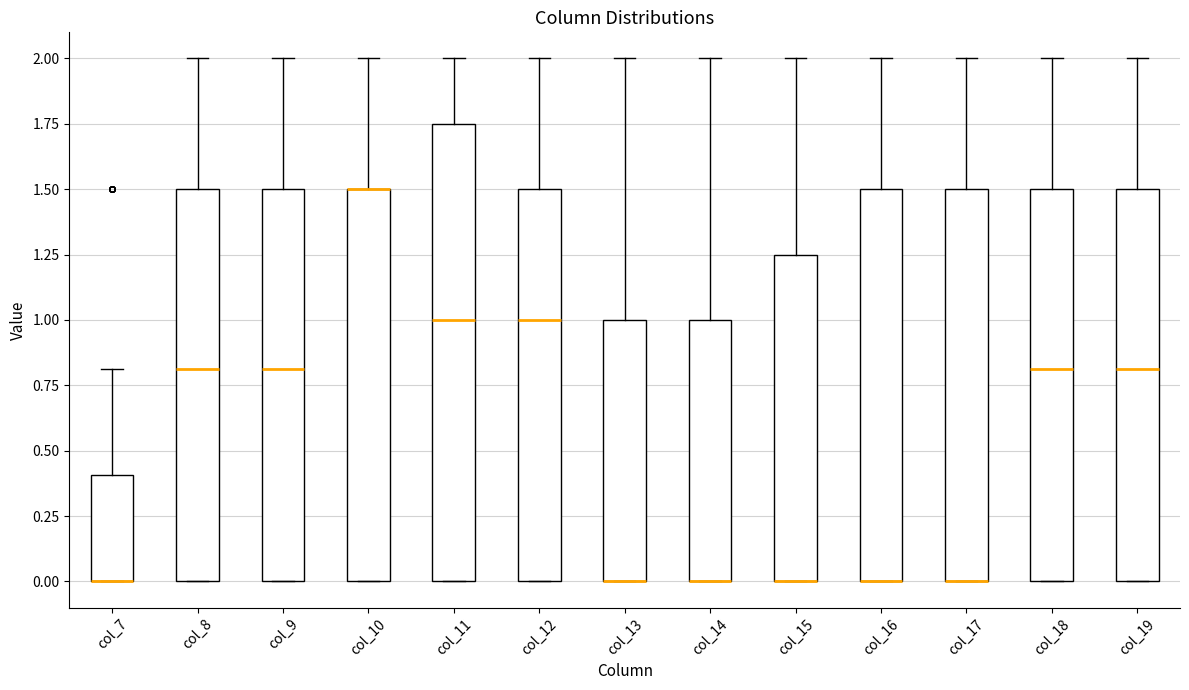

Reading left to right, transcribe this box plot: for each box, give where its median line is, the range the box spans, and where its two whiskers end, as read against the y-axis. The values are not printed on the chart, so give them approximately, as read against the axis.

col_7: median 0.00 (drawn on the box's lower edge), box 0.00 to 0.40, whiskers 0.00 to 0.80
col_8: median 0.80, box 0.00 to 1.50, whiskers 0.00 to 2.00
col_9: median 0.80, box 0.00 to 1.50, whiskers 0.00 to 2.00
col_10: median 1.50 (drawn on the box's upper edge), box 0.00 to 1.50, whiskers 0.00 to 2.00
col_11: median 1.00, box 0.00 to 1.75, whiskers 0.00 to 2.00
col_12: median 1.00, box 0.00 to 1.50, whiskers 0.00 to 2.00
col_13: median 0.00 (drawn on the box's lower edge), box 0.00 to 1.00, whiskers 0.00 to 2.00
col_14: median 0.00 (drawn on the box's lower edge), box 0.00 to 1.00, whiskers 0.00 to 2.00
col_15: median 0.00 (drawn on the box's lower edge), box 0.00 to 1.25, whiskers 0.00 to 2.00
col_16: median 0.00 (drawn on the box's lower edge), box 0.00 to 1.50, whiskers 0.00 to 2.00
col_17: median 0.00 (drawn on the box's lower edge), box 0.00 to 1.50, whiskers 0.00 to 2.00
col_18: median 0.80, box 0.00 to 1.50, whiskers 0.00 to 2.00
col_19: median 0.80, box 0.00 to 1.50, whiskers 0.00 to 2.00